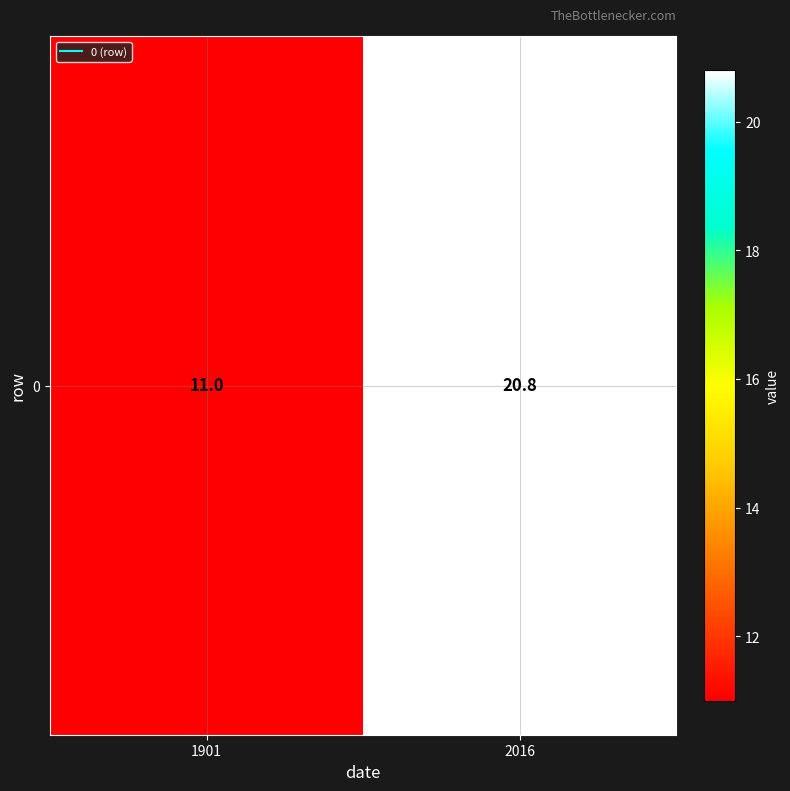

Reading left to right, what are all the values shown in this chart?

11.0	20.8